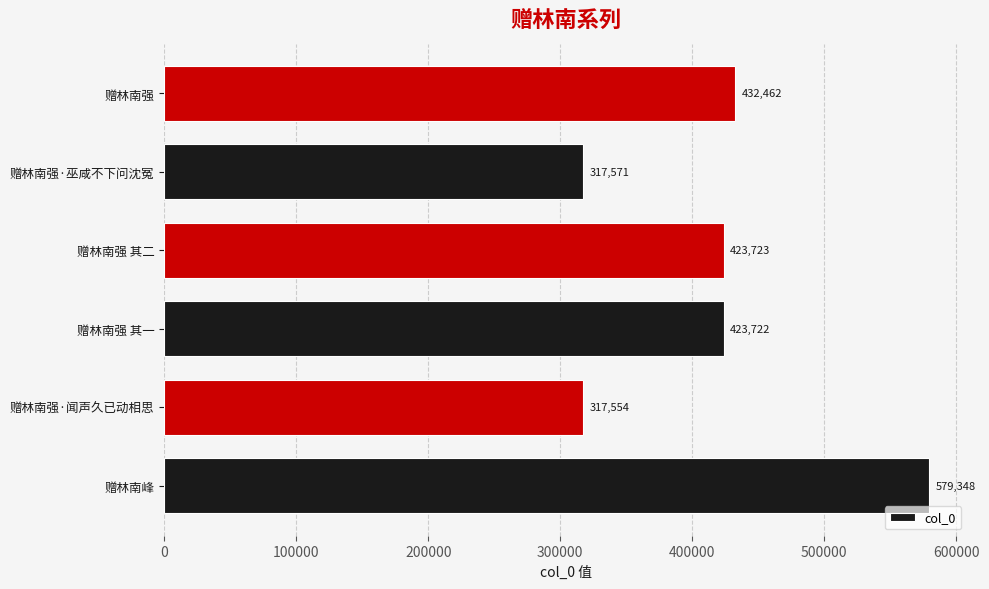

What is the ratio of the value at 赠林南强 to the value at 赠林南强 其一?

1.0